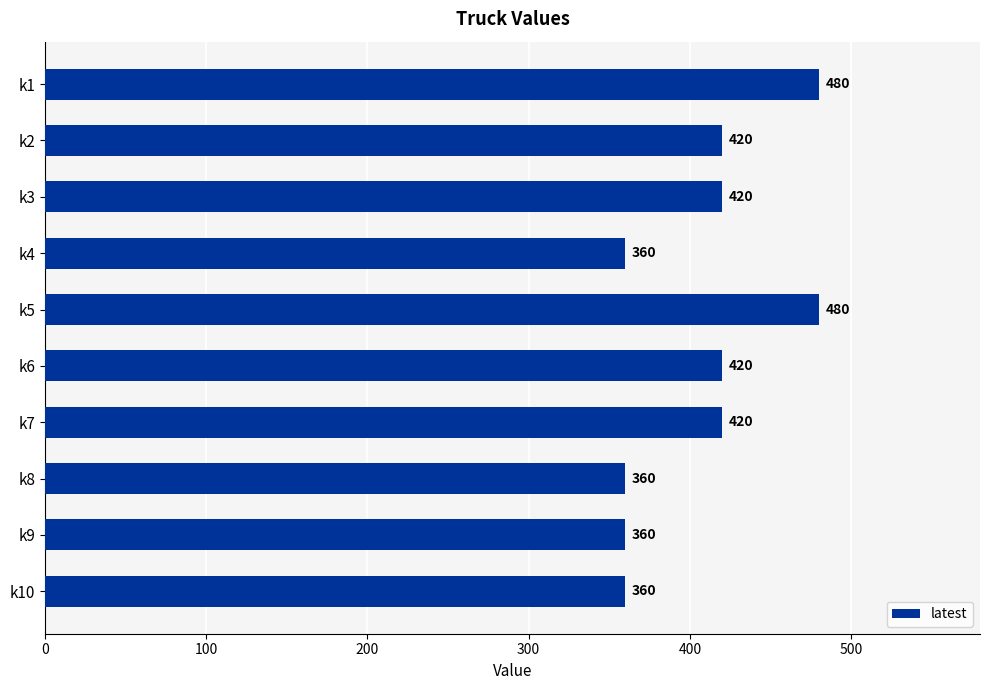

Count the number of data series in this chart.

1